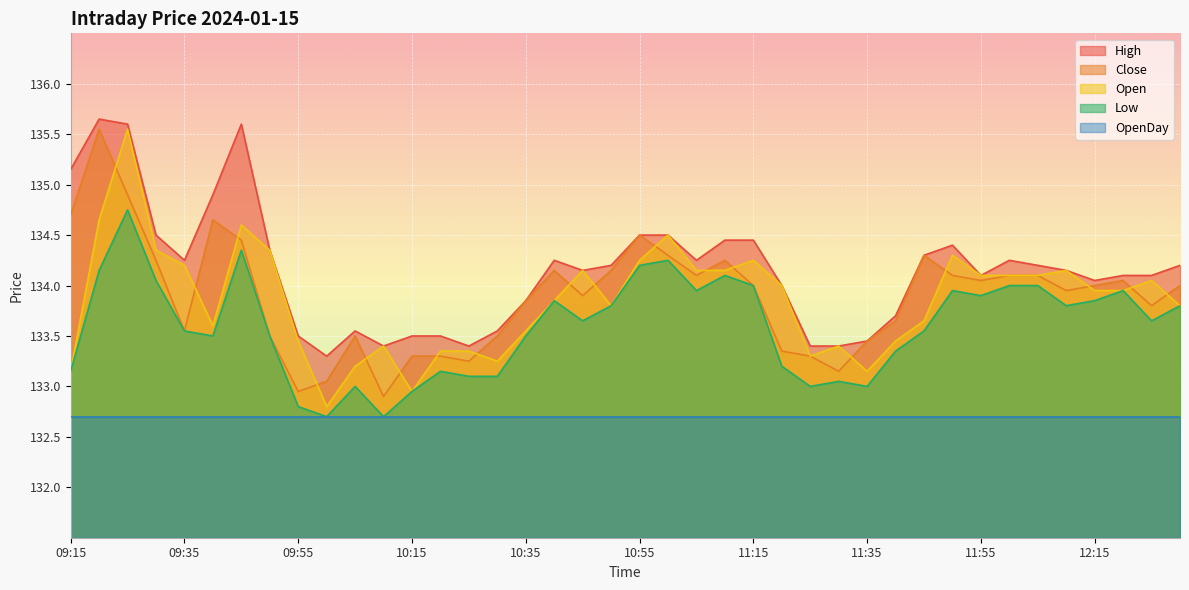

Where does the High series first go above 134?

09:15